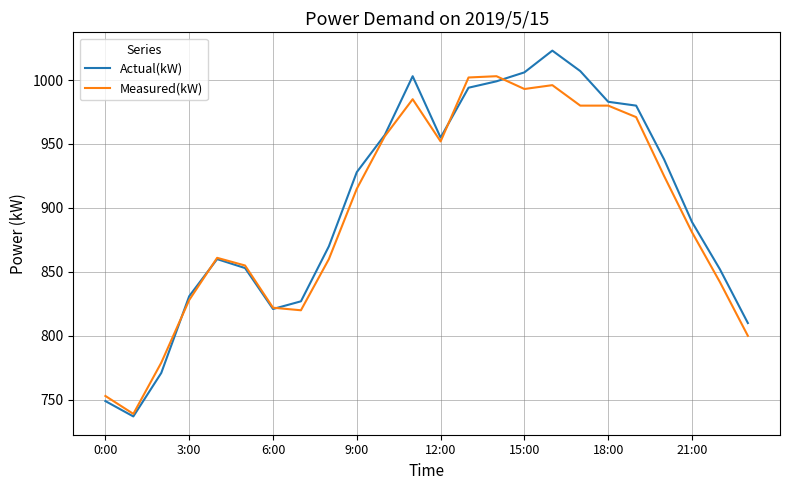

What are all the series names shown in the legend?

Actual(kW), Measured(kW)